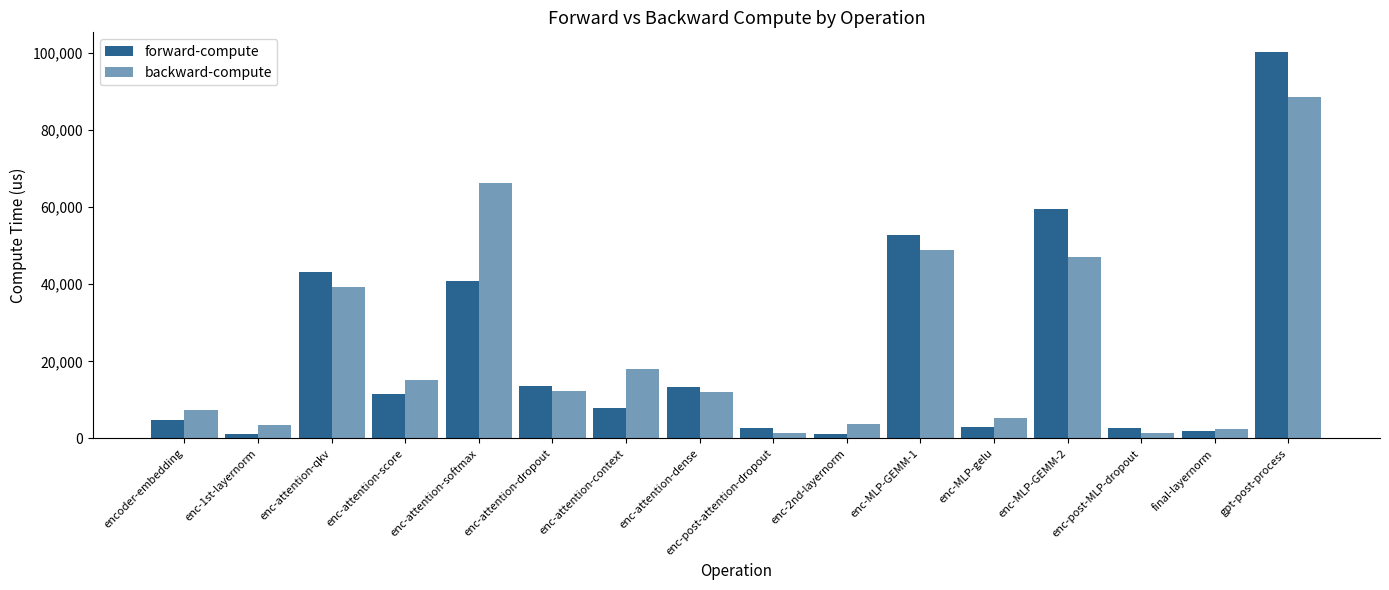

The value of forward-compute at enc-attention-softmax is 40850.1. True or false?

True